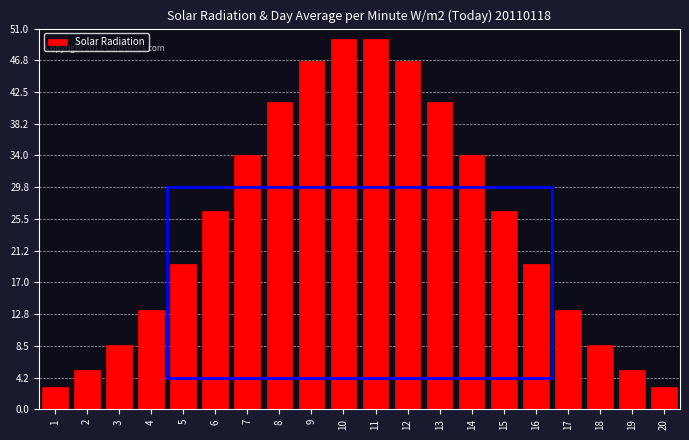

Reading left to right, transcribe all the data shown in this chart.

1=3.0	2=5.2	3=8.6	4=13.4	5=19.4	6=26.6	7=34.1	8=41.1	9=46.6	10=49.6	11=49.6	12=46.6	13=41.1	14=34.1	15=26.6	16=19.4	17=13.4	18=8.6	19=5.2	20=3.0